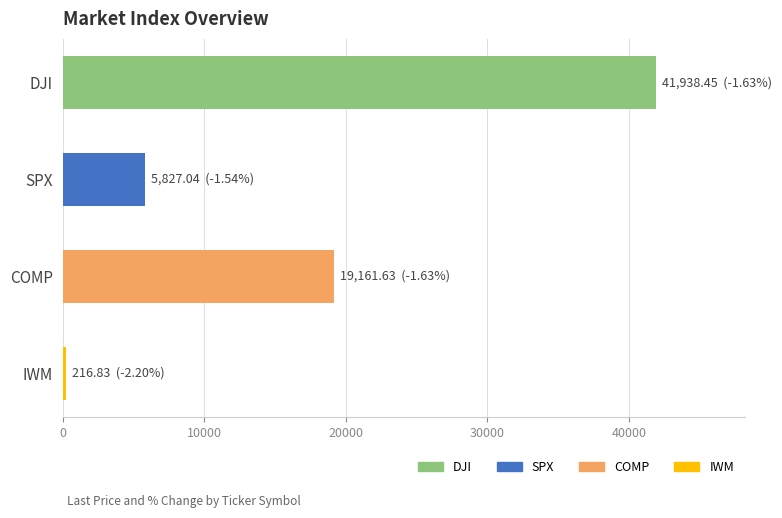

Are the bars grouped side by side (vs. stacked)?

No